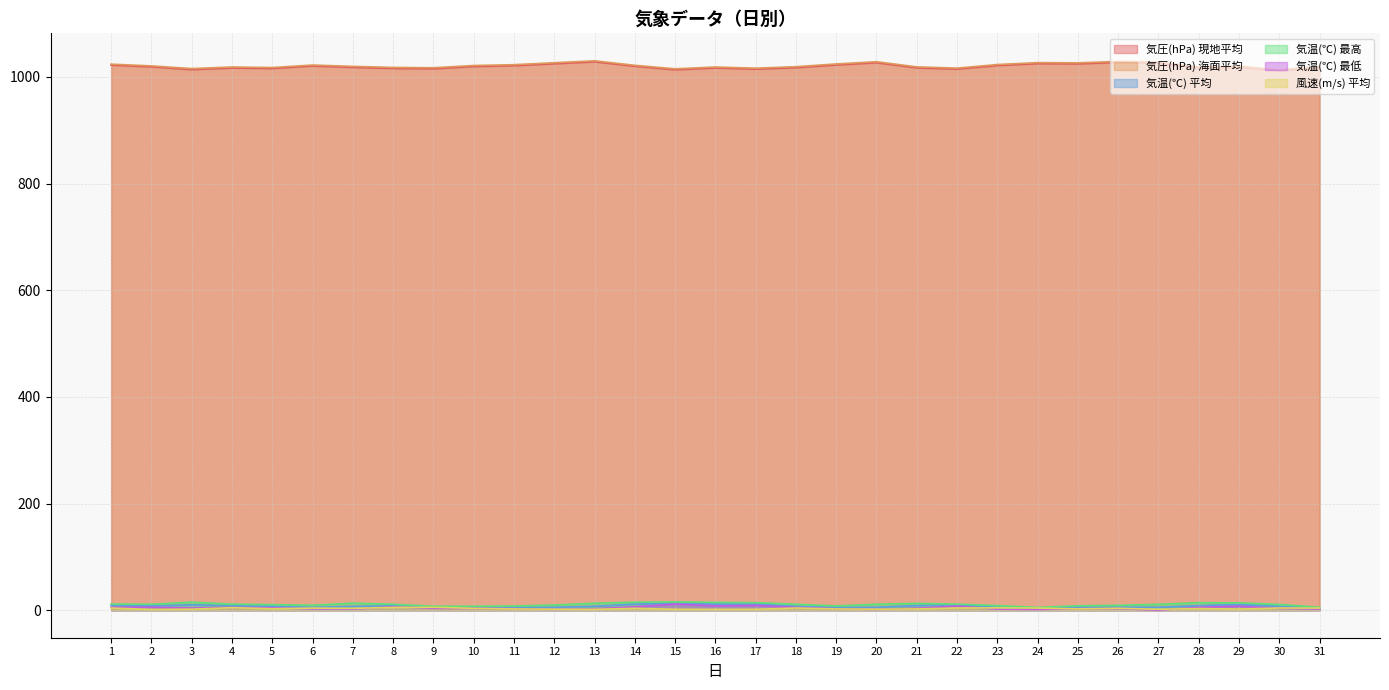

True or false: 気温(℃) 最低 and 気圧(hPa) 海面平均 intersect in this chart.

False